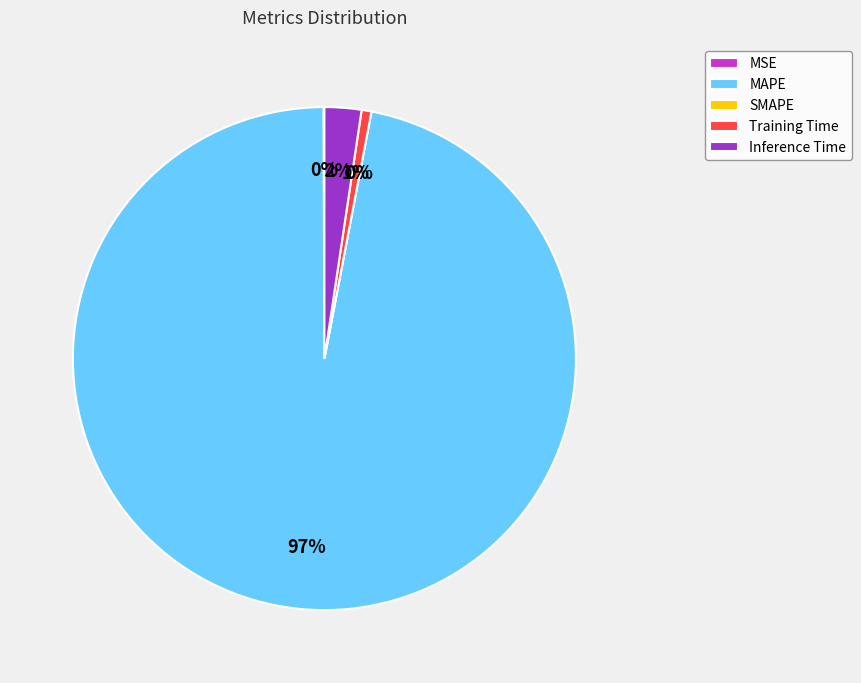

True or false: Inference Time accounts for 2% of the total.

True